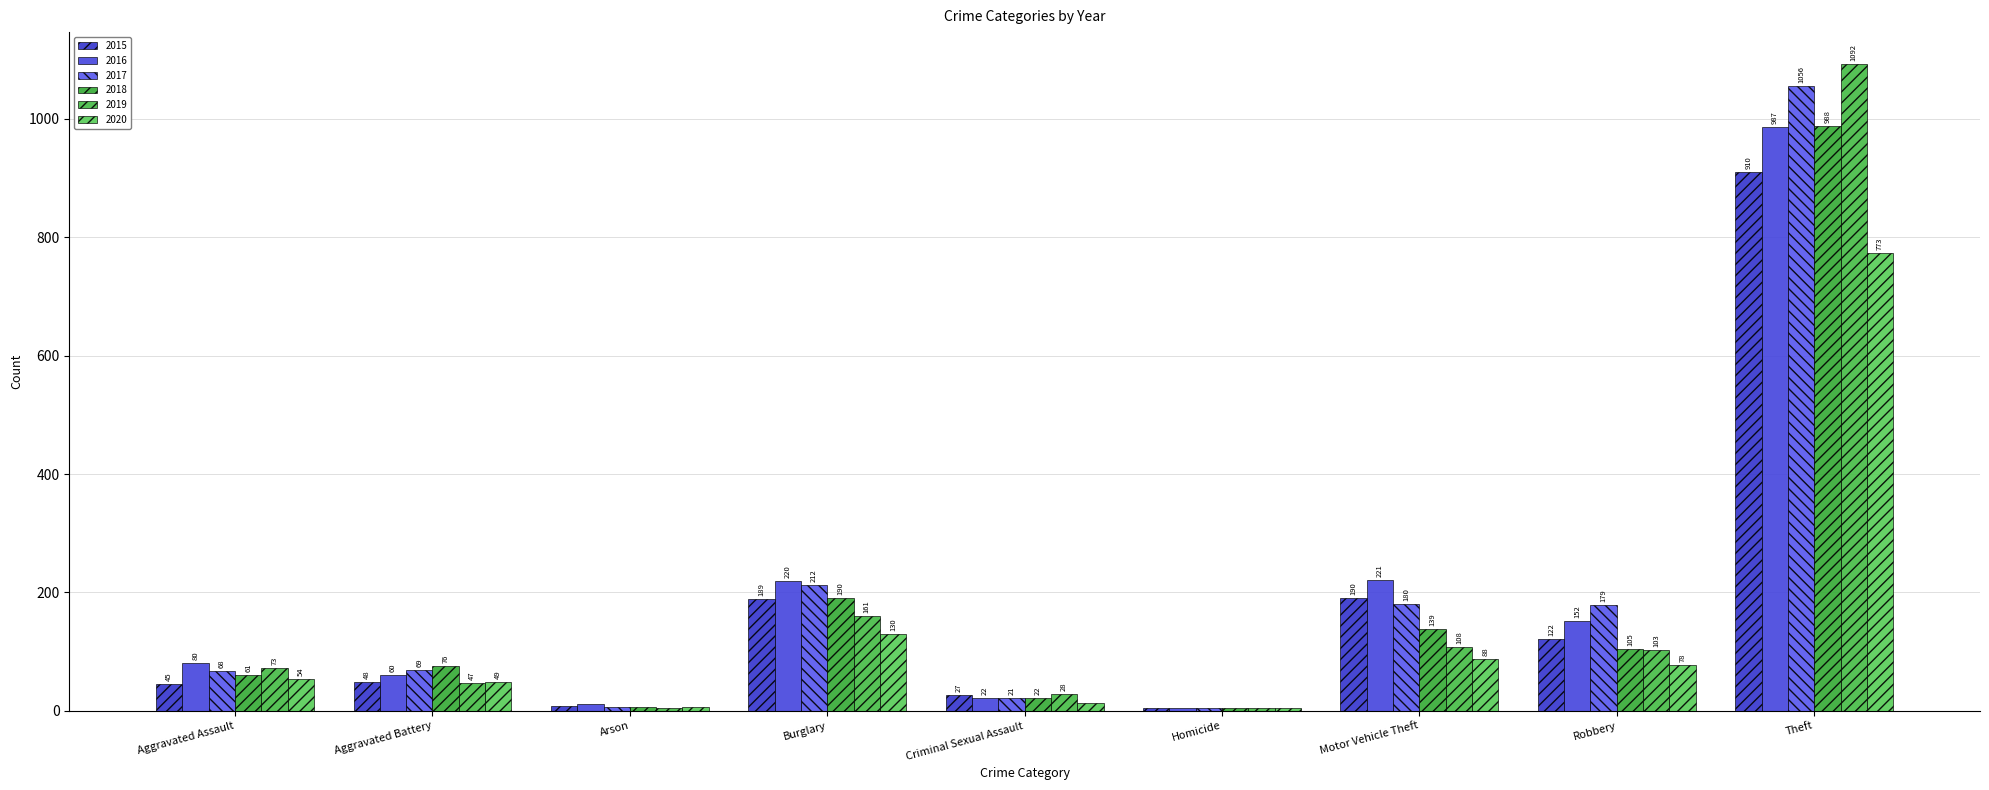

What is the average value of the 2015 series?

172